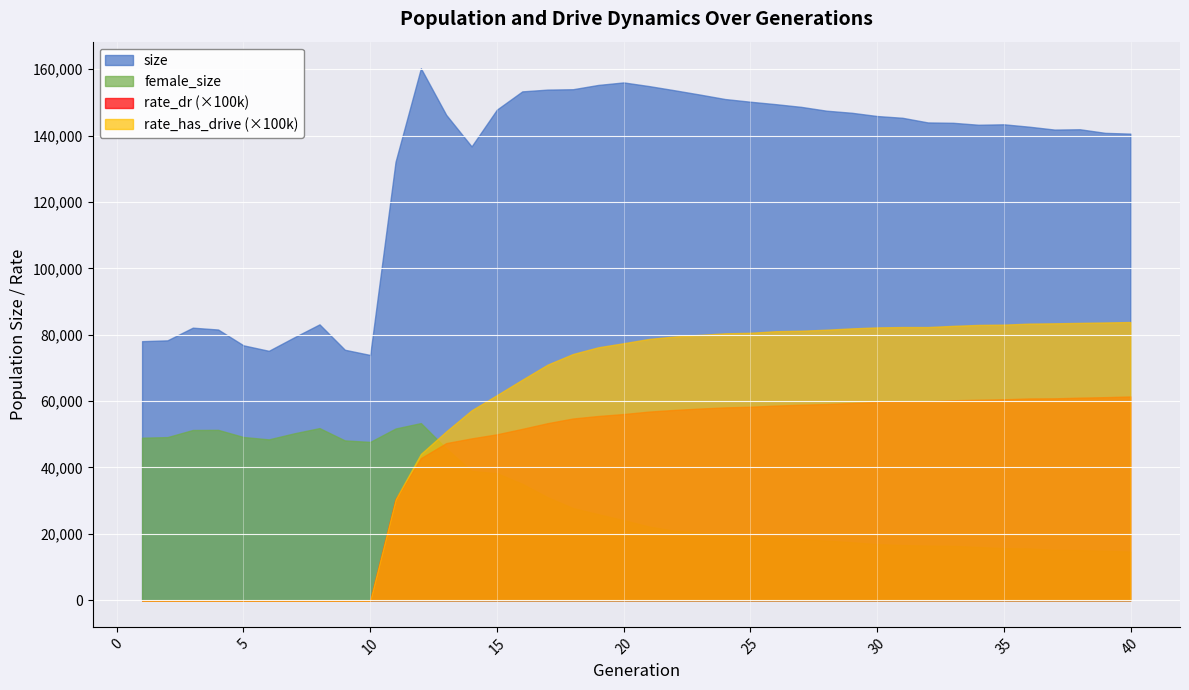

True or false: rate_dr has more than 2 interior local peaks.

False